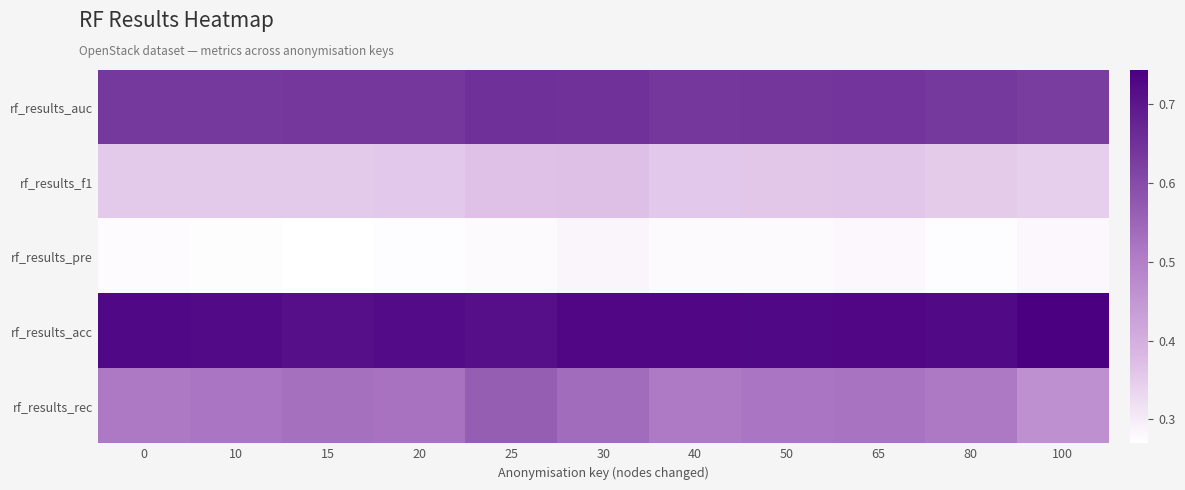

Which label corresponds to the smallest value in the chart?

15